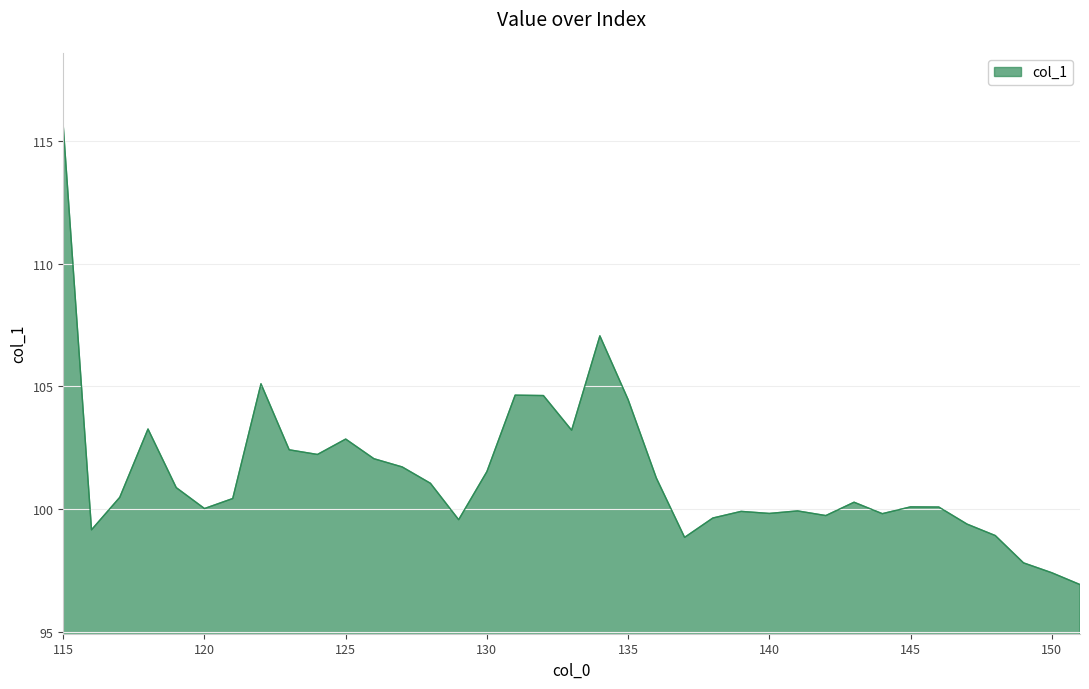

How many series are shown in this chart?

1